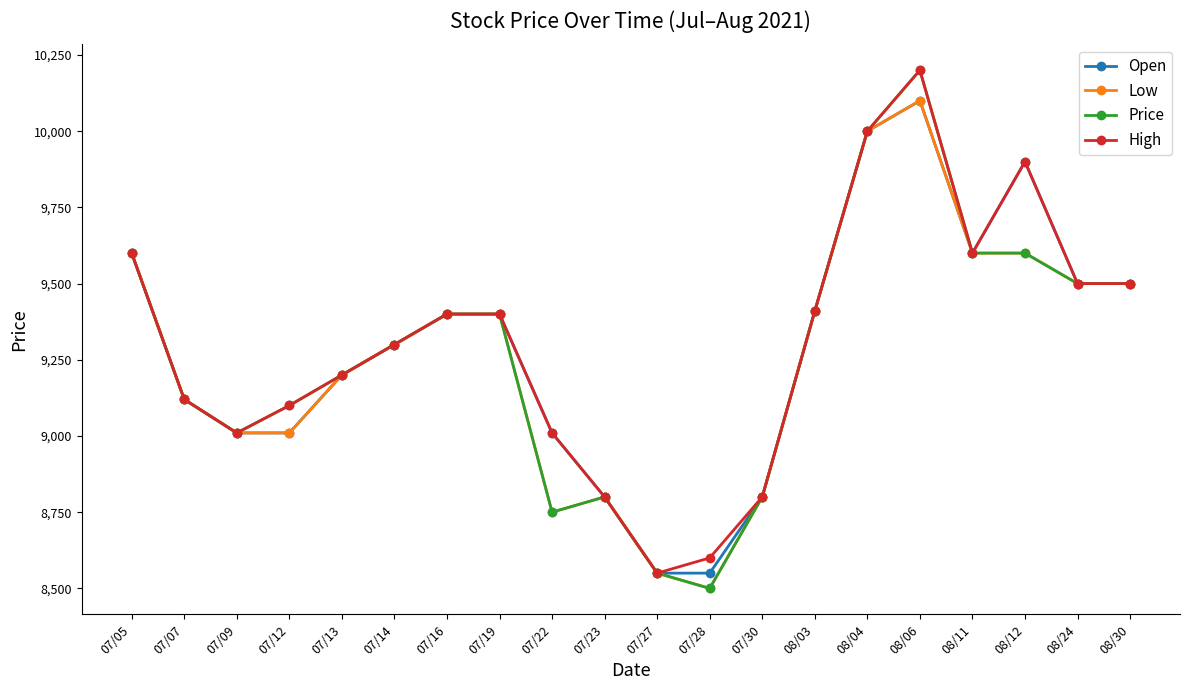

At which label does Price first exceed 9400?

07/05